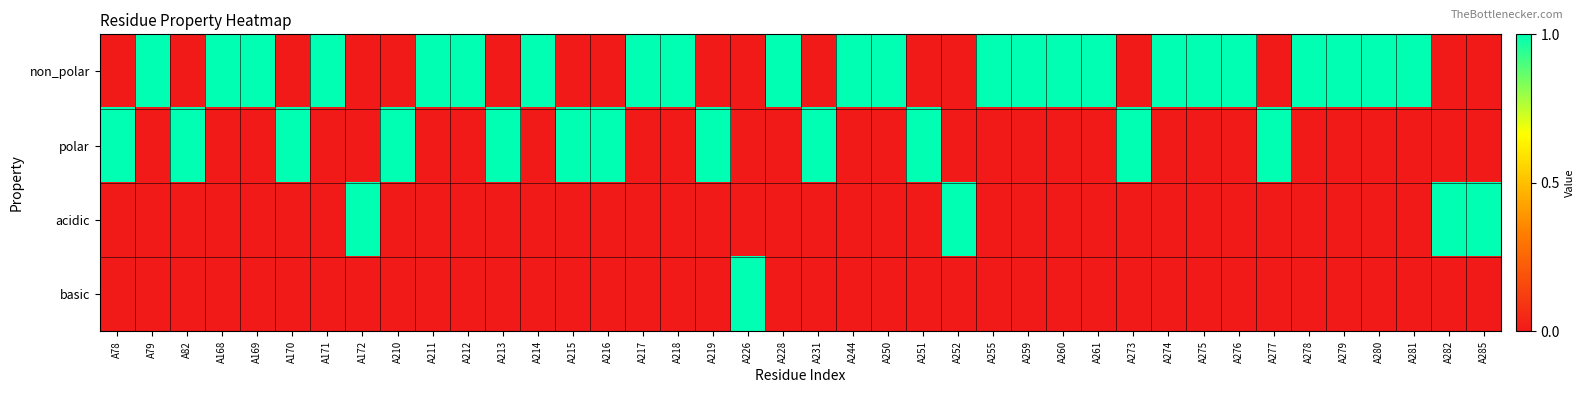

How many data points does each series have?

40